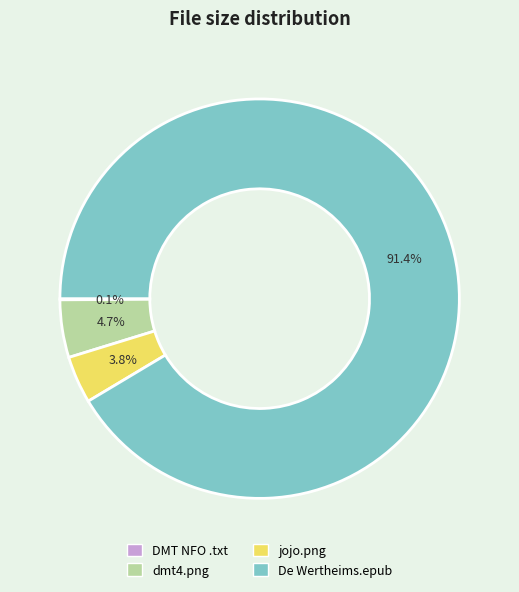

Is there a majority slice in this chart?

Yes